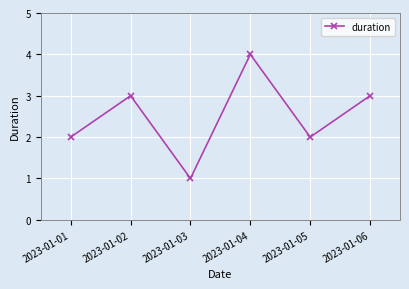

Does the chart display data point markers on the line(s)?

Yes